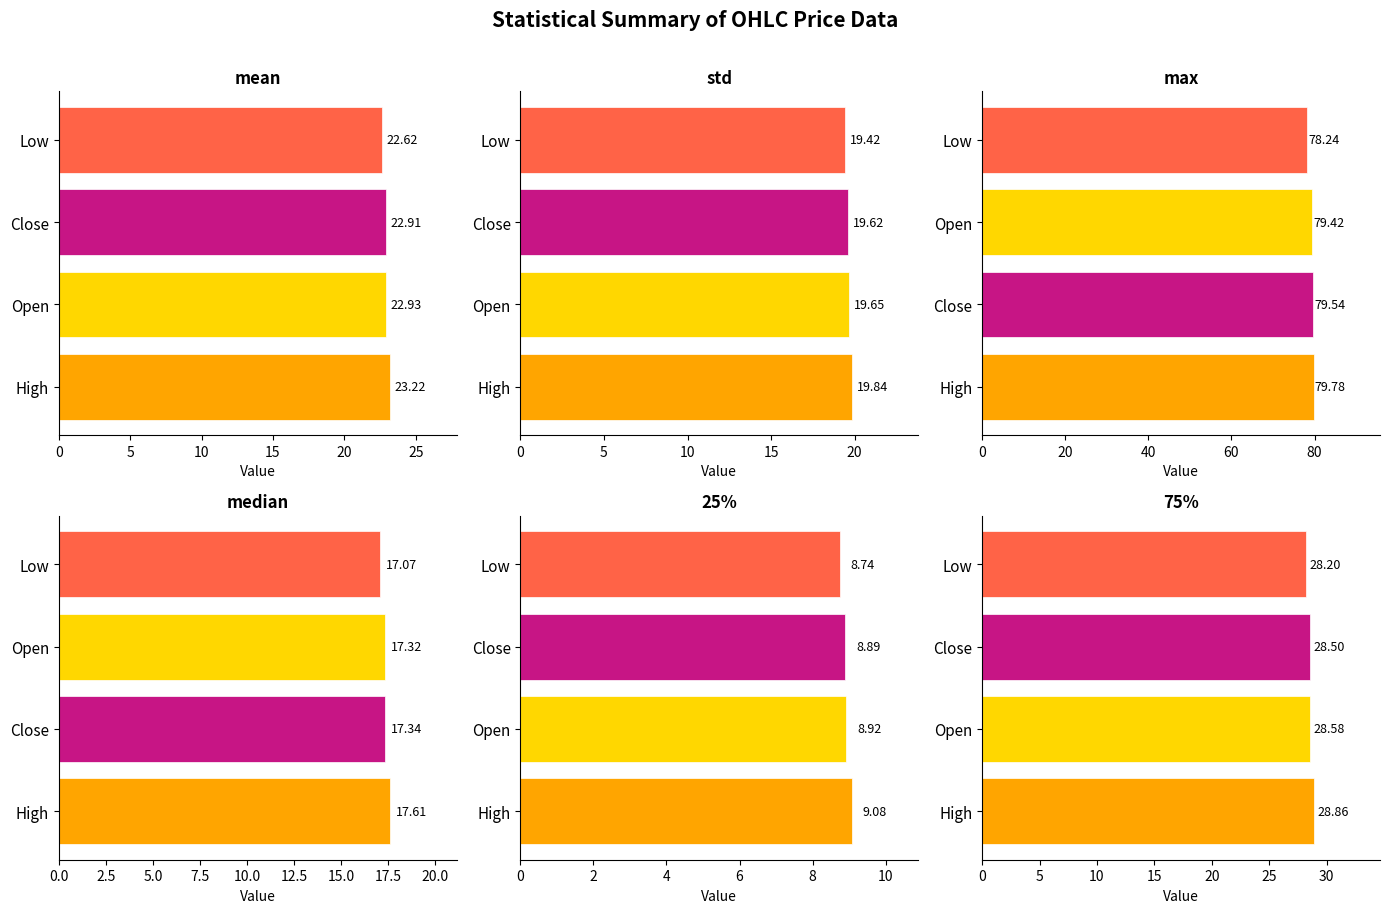

At how many categories does at least one series exceed 13?

4